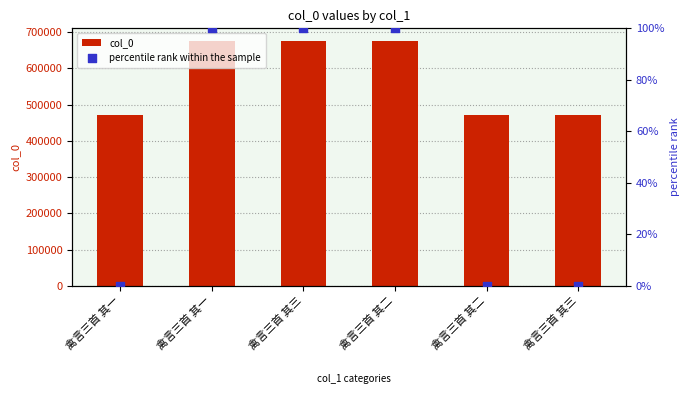

Which series reaches the maximum Y coordinate?

col_0